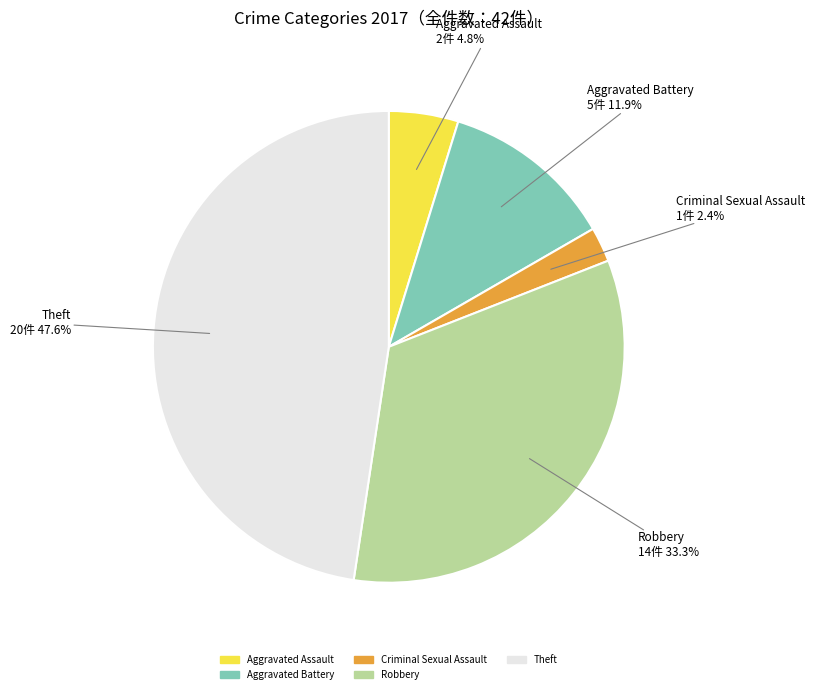

Is there a majority slice in this chart?

No